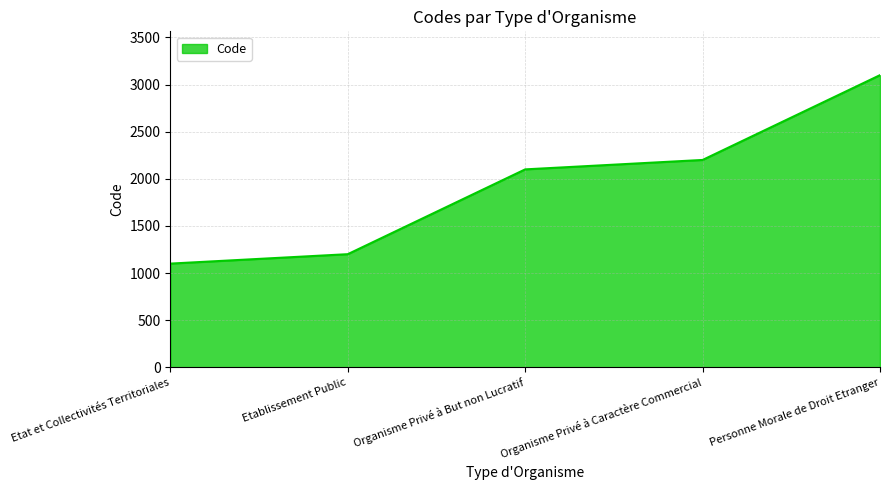

Reading left to right, extract all data points from this chart.

1100	1200	2100	2200	3100